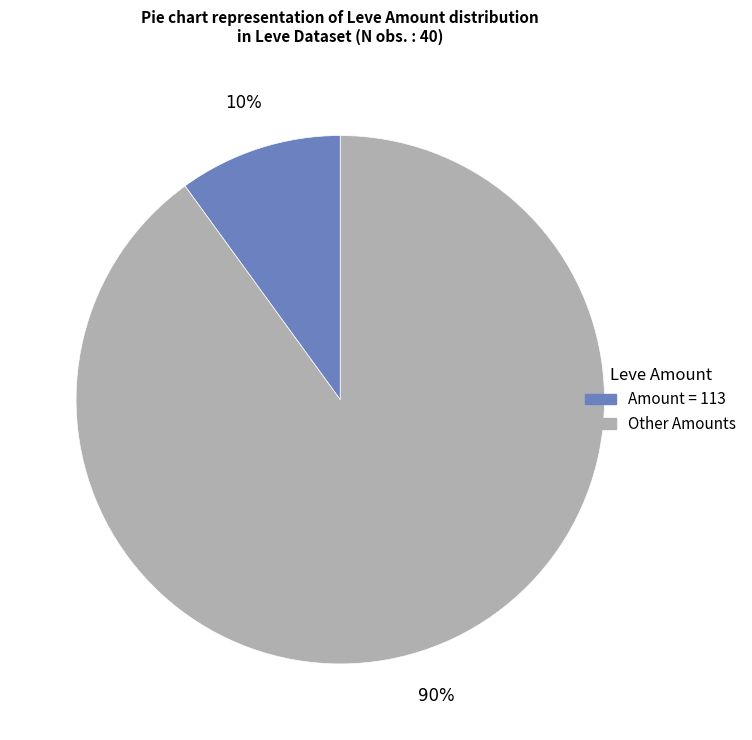

Is there a majority slice in this chart?

Yes